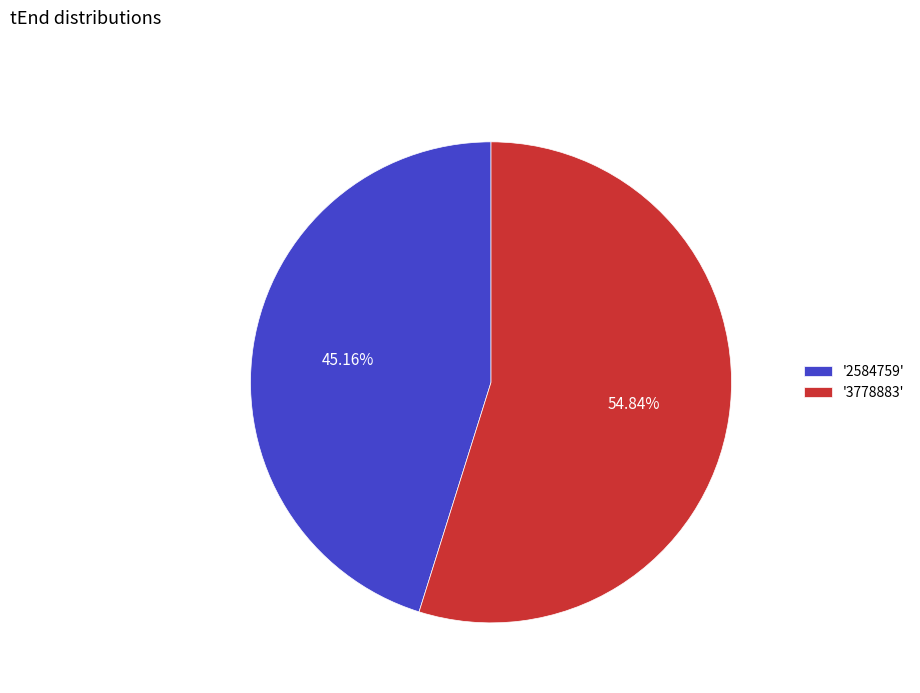

How many slices are in this pie chart?

2